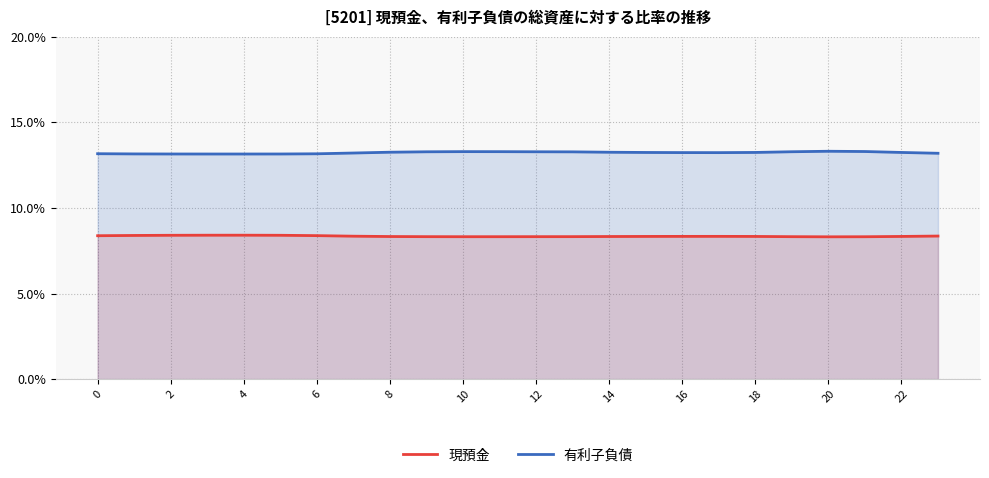

What is the label of the 2nd point from the right?

22